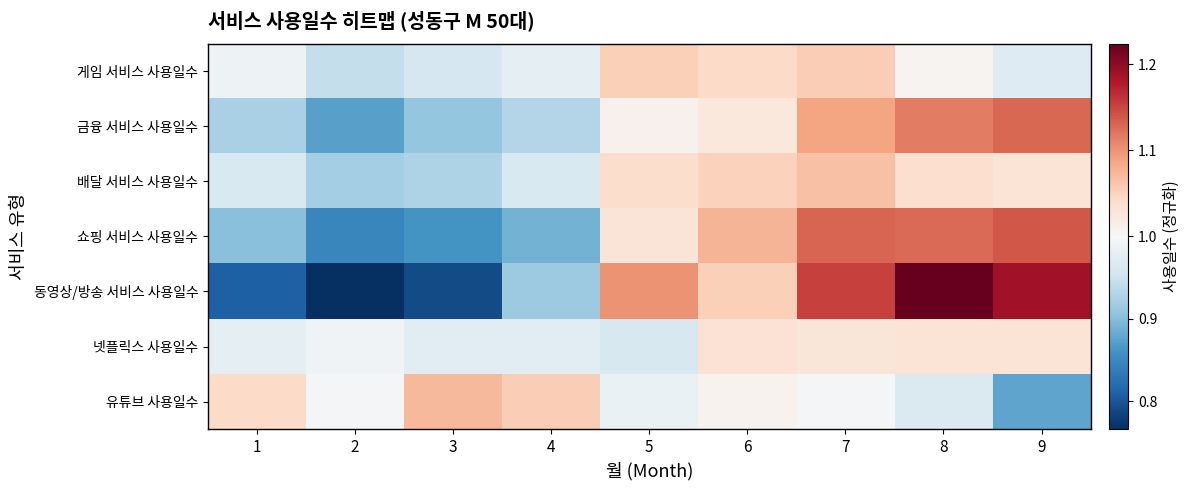

How many categories are shown in the chart?

9